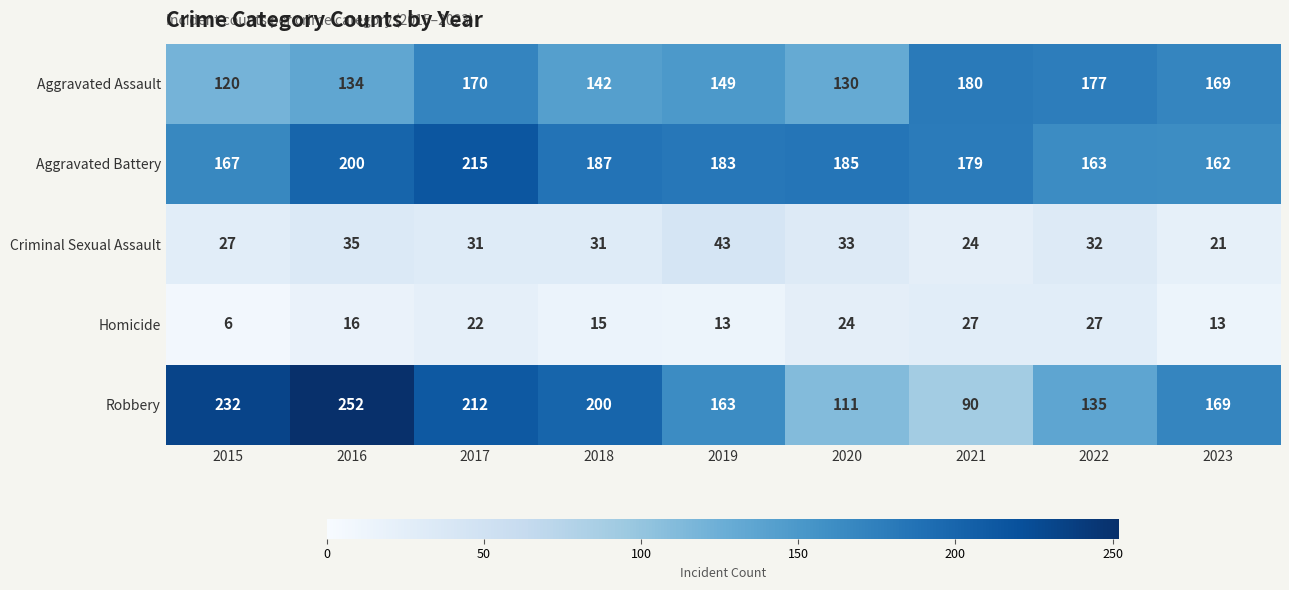

Read the Aggravated Assault value at 2015, to the nearest 10.

120